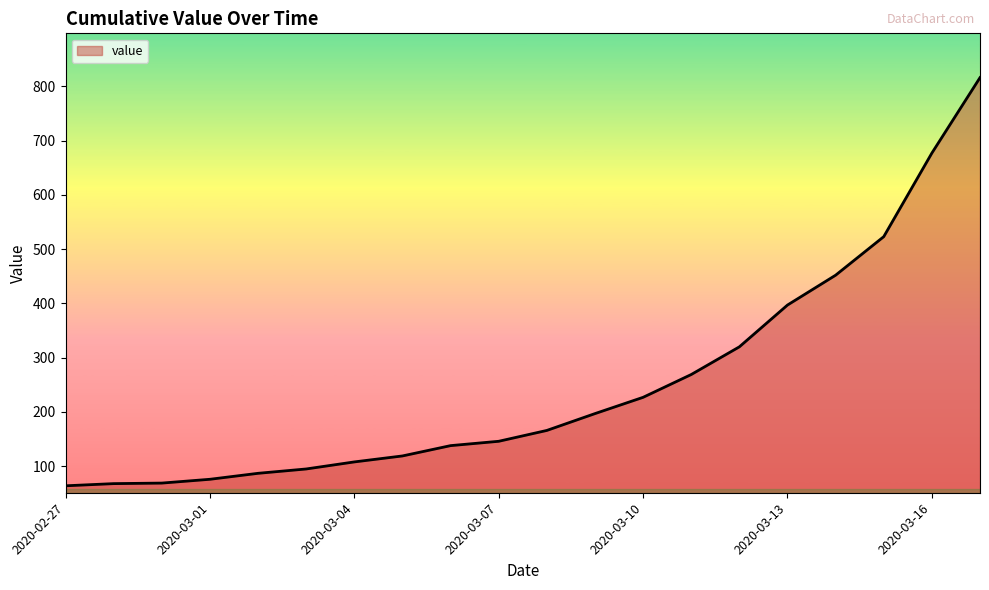

What is the maximum value shown in the chart?

816